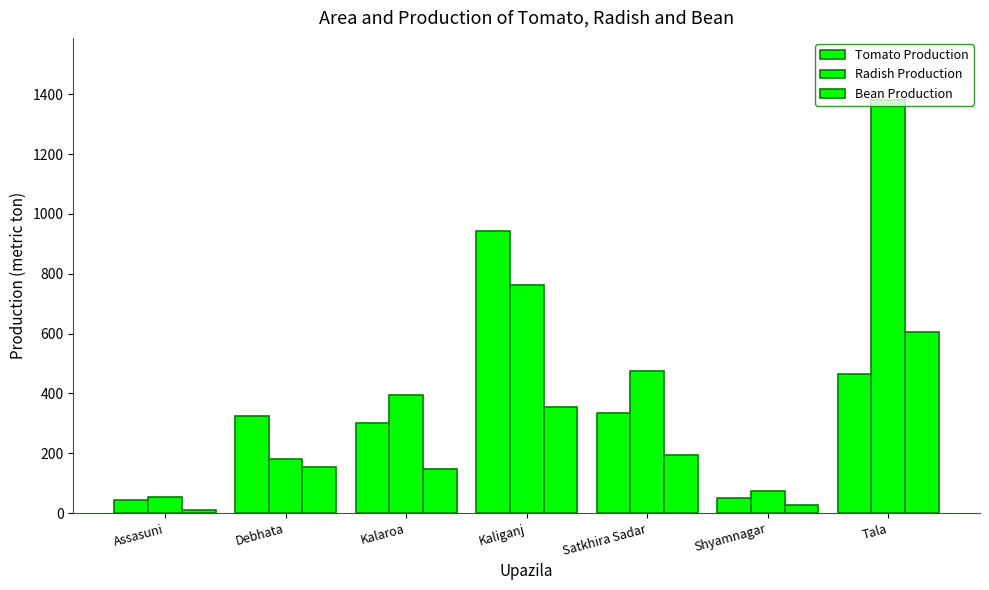

True or false: Tomato Production has a value of 742 at Tala.

False